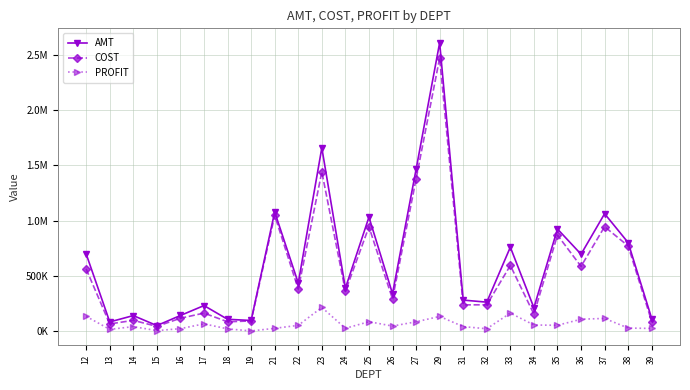

True or false: COST and PROFIT cross at least once.

False